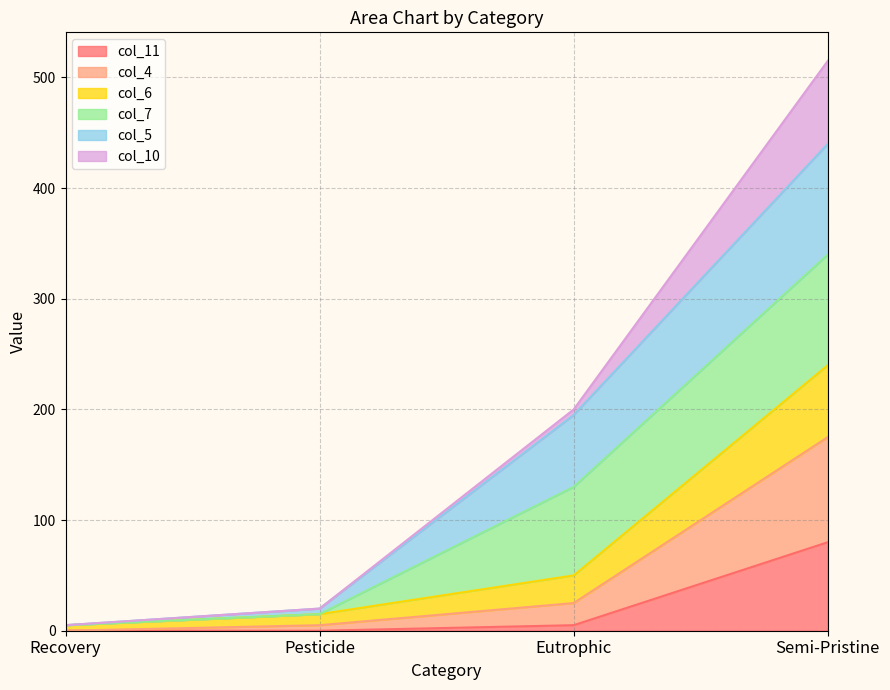

At which category is the sum across all series the highest?

Semi-Pristine